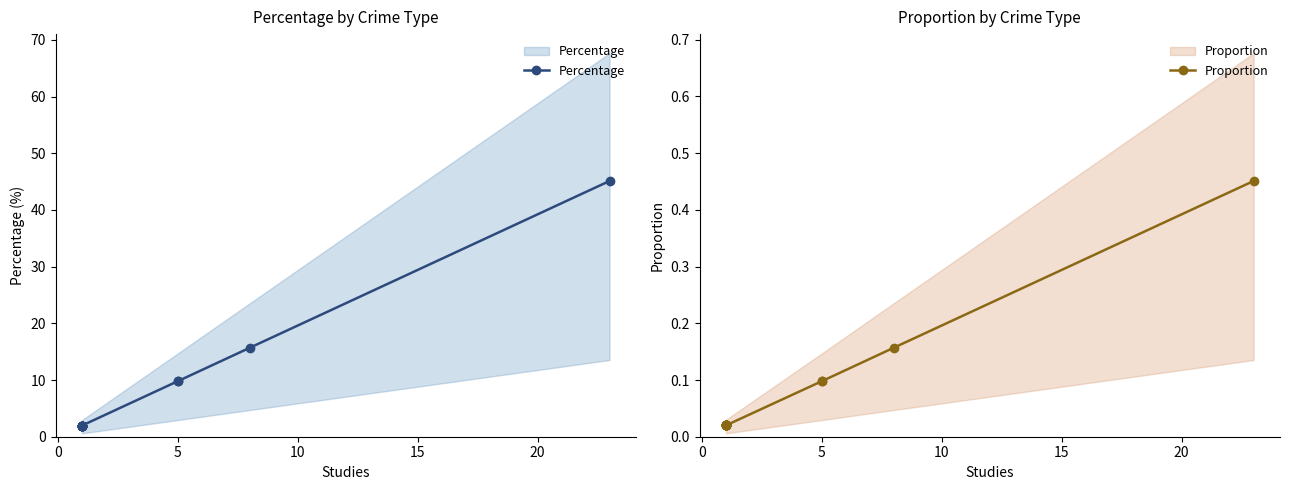

What is the difference between the maximum and minimum values in the Proportion series?

0.4